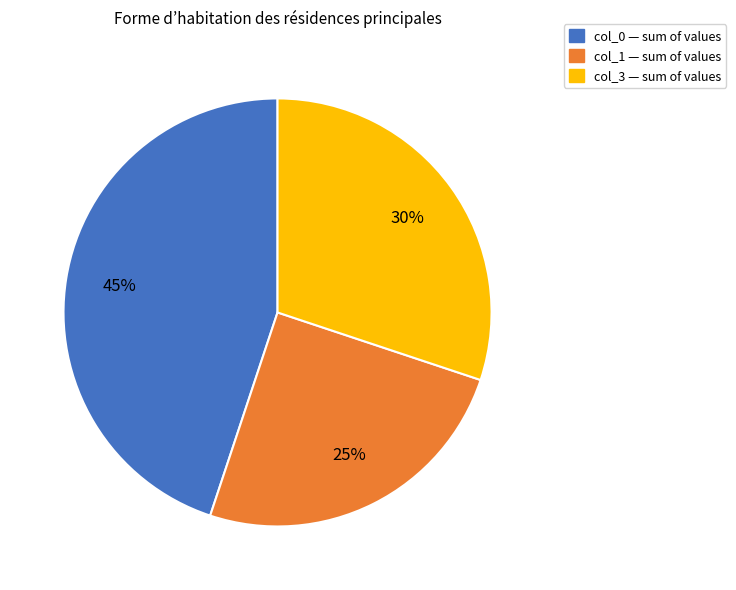

To the nearest percent, what is the difference between the largest and smallest slice percentages?

20%